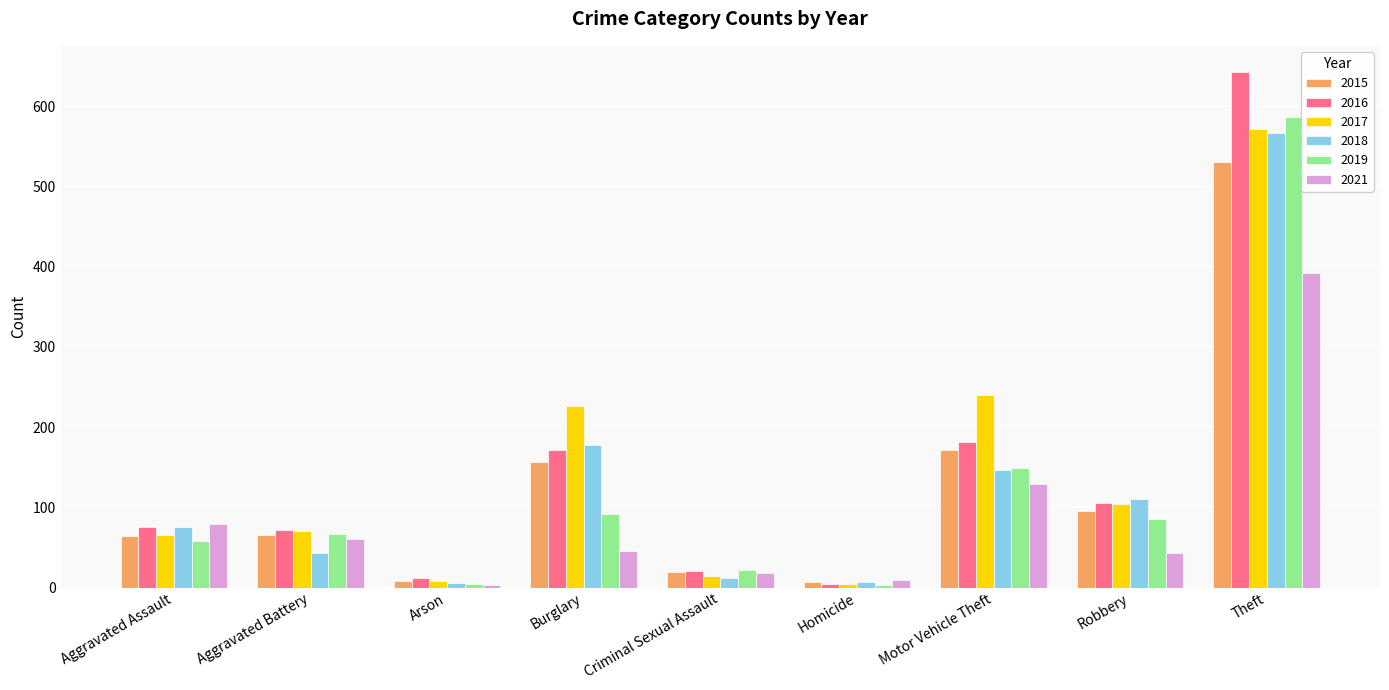

What is the total value across all series at Aggravated Assault?

417